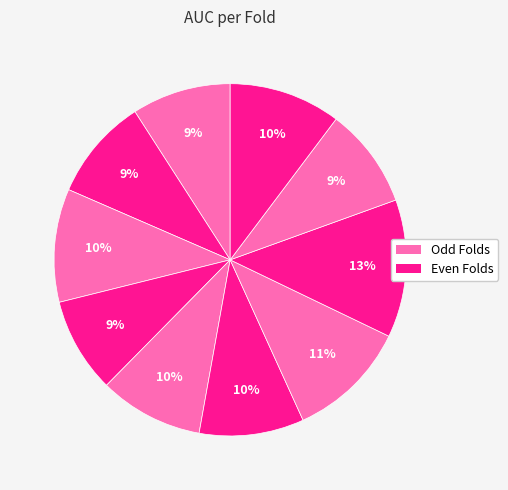

Count the number of slices in the pie.

10